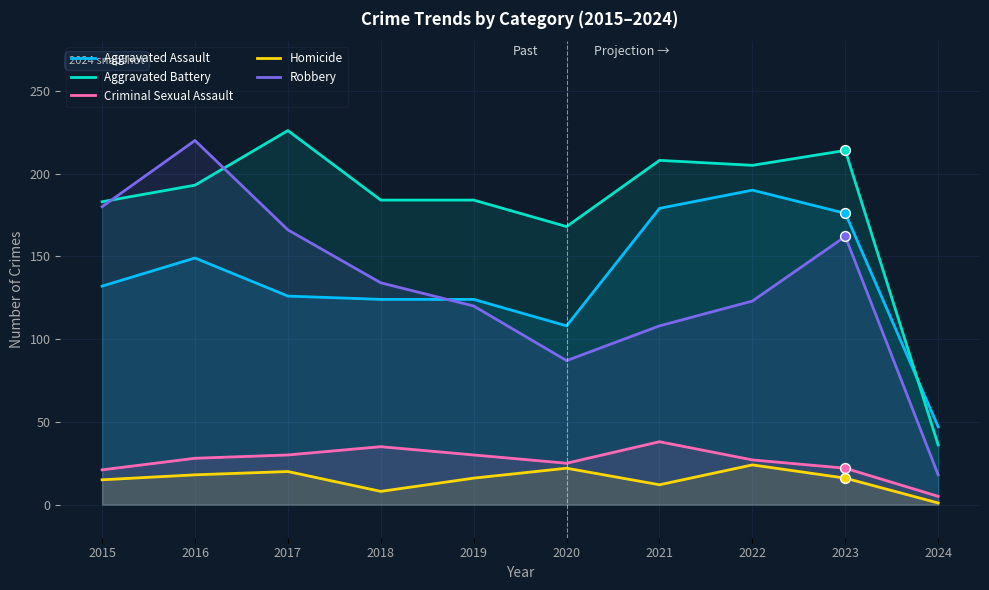

What is the total value across all series at 2017?

568